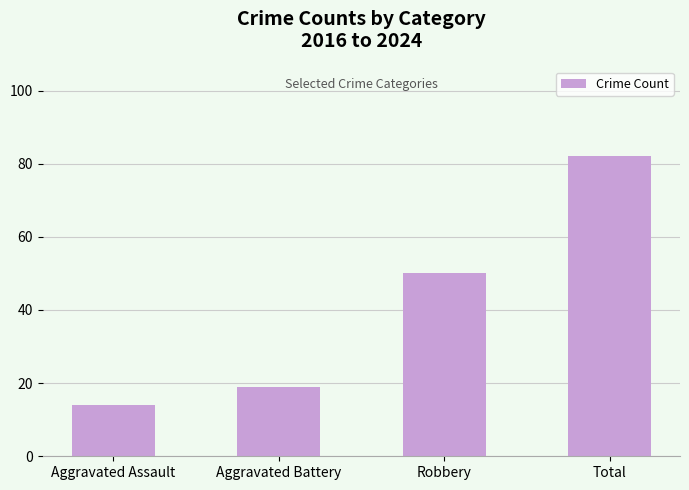

What is the label of the 2nd bar from the left?

Aggravated Battery